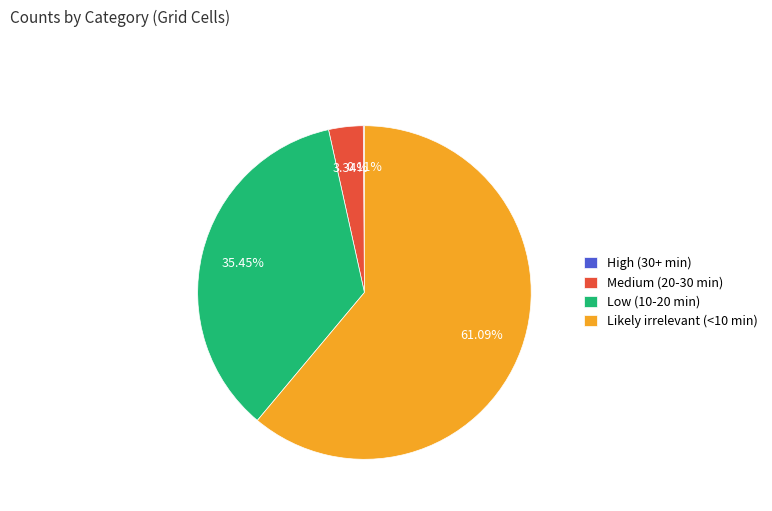

What is the largest slice in the pie chart?

Likely irrelevant (<10 min)